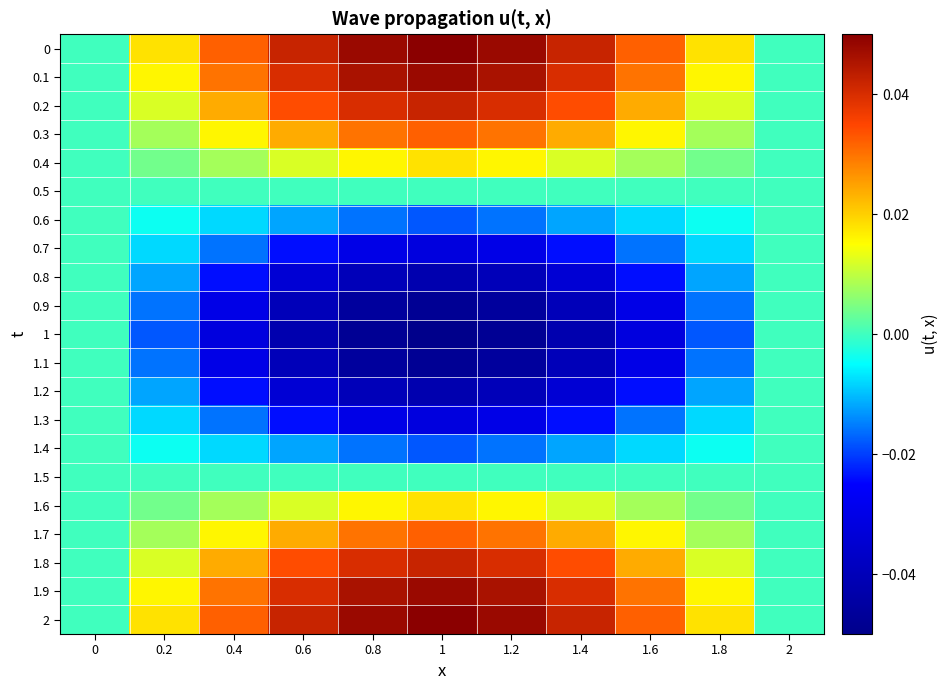

How many categories are shown in the chart?

11